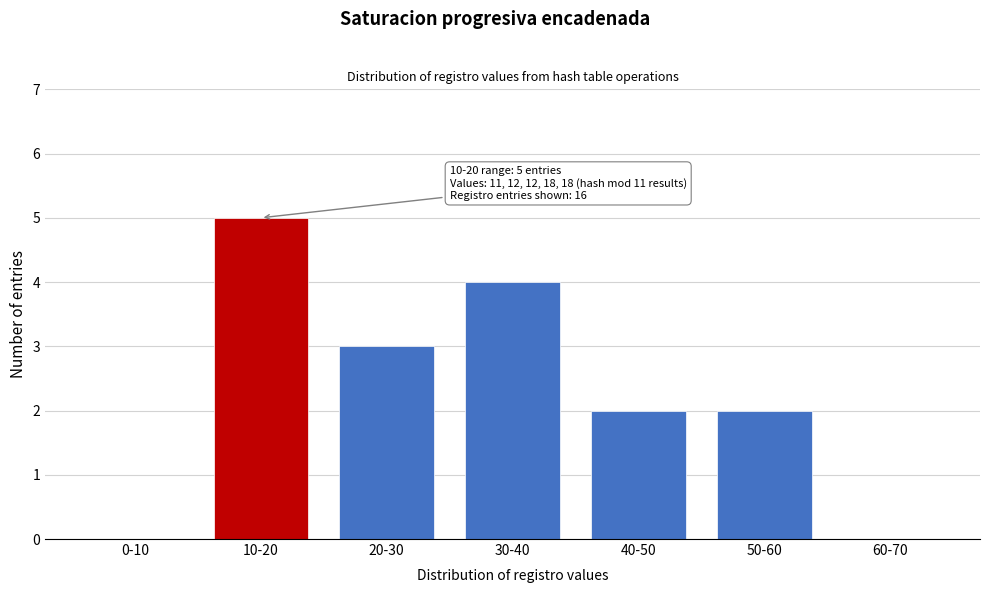

Reading right to left, list all the values displayed in this chart.

60-70=0	50-60=2	40-50=2	30-40=4	20-30=3	10-20=5	0-10=0